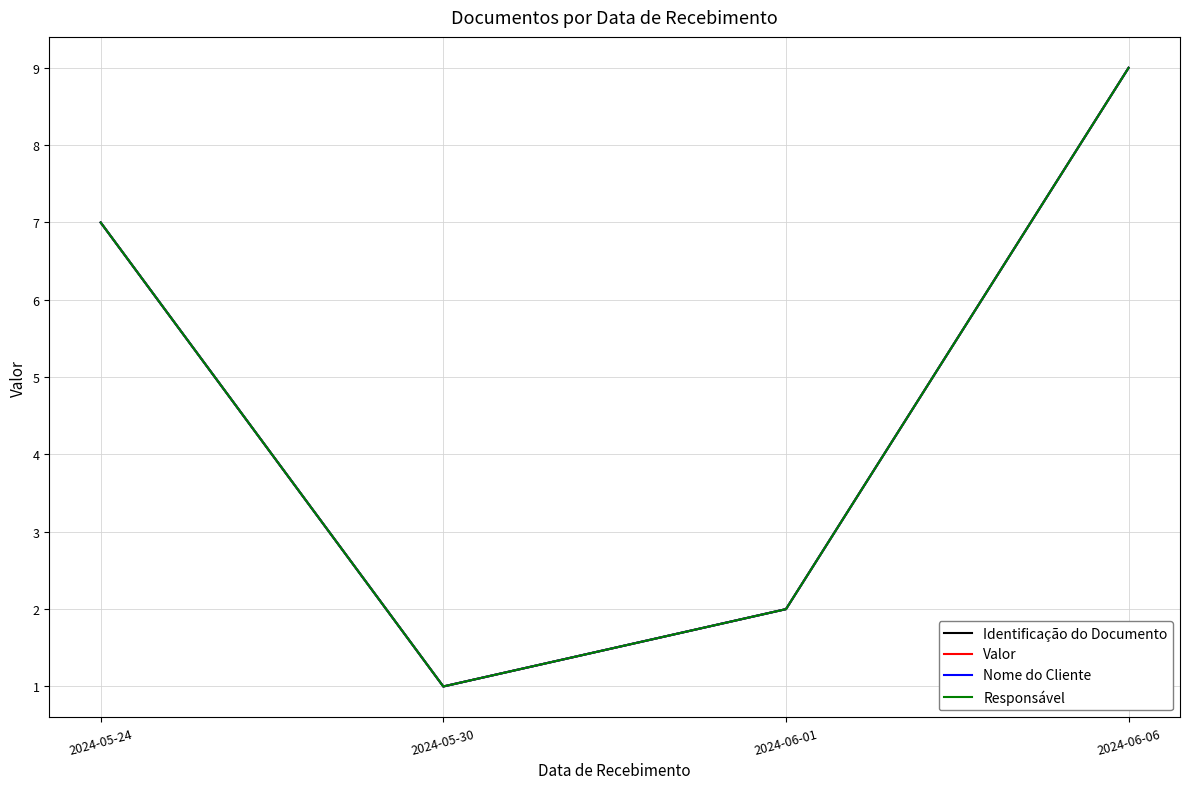

Which has a higher value, 2024-05-30 or 2024-06-01?

2024-06-01